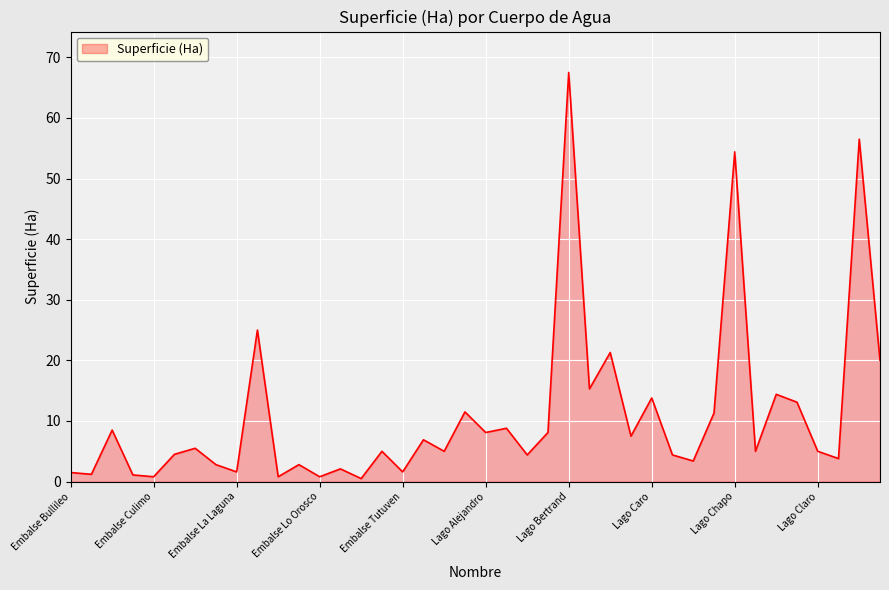

What is the difference between the maximum and minimum values?

67.0